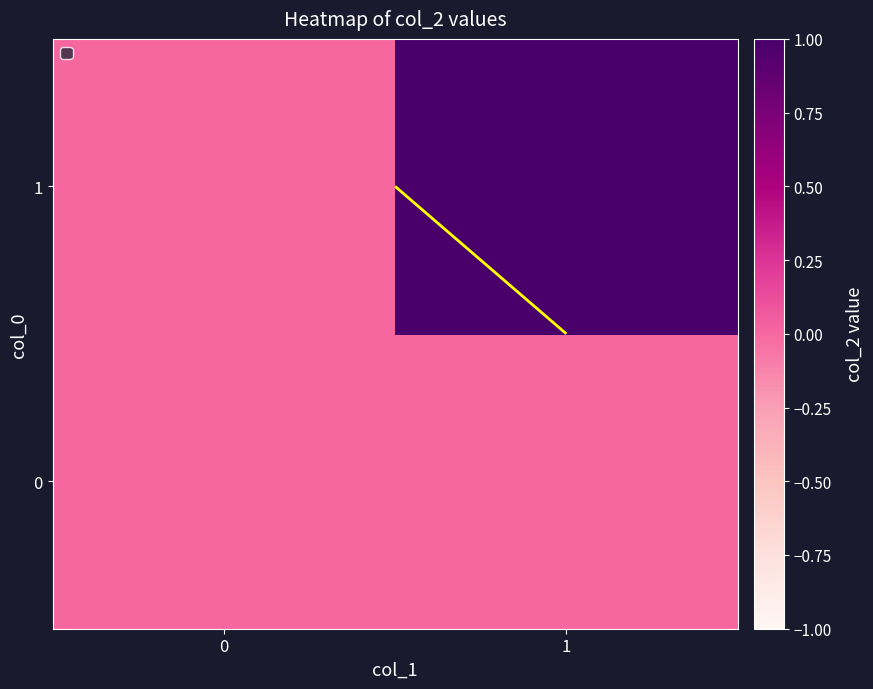

Which series changed the most between 0 and 1?

1